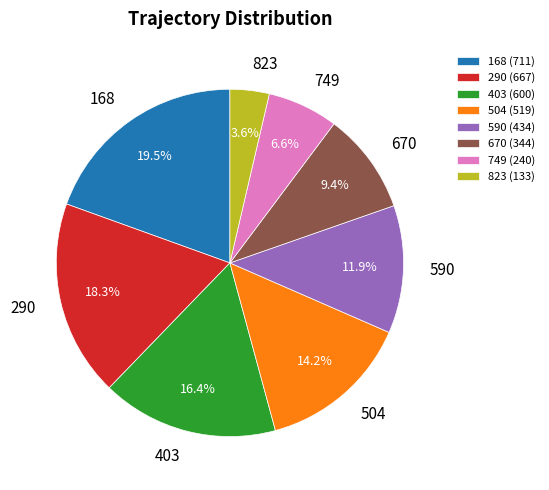

Is it true that 290 is 28% of the pie?

False